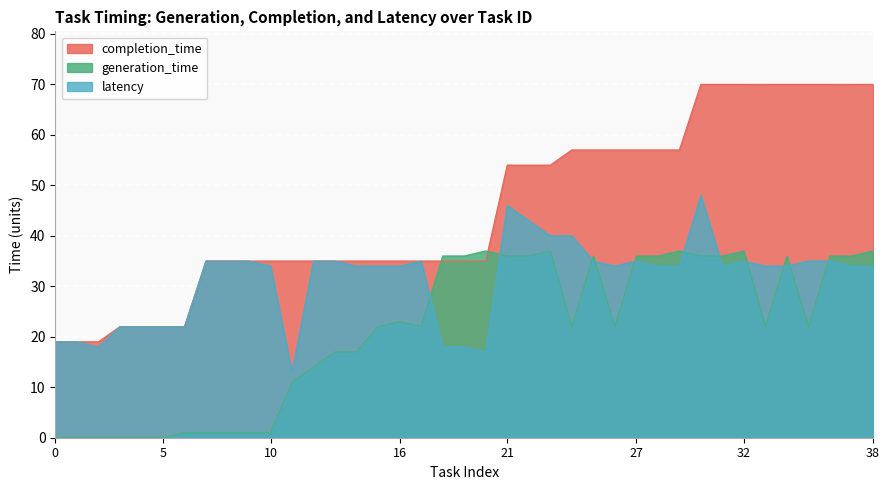

How many lines are shown in the chart?

3